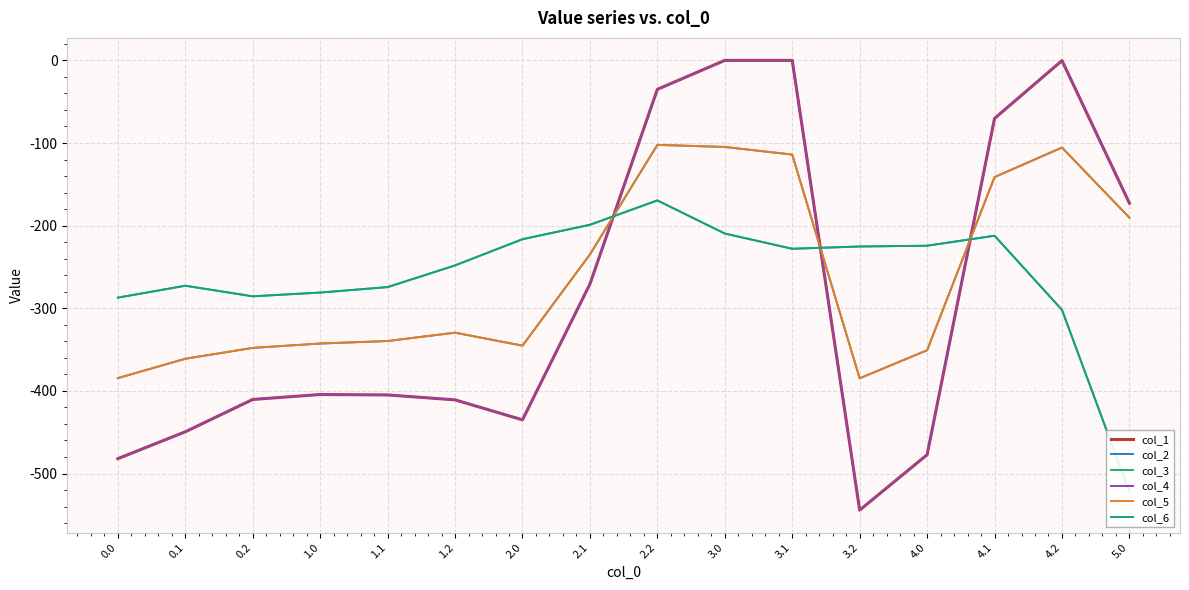

What is the difference between the maximum and second lowest values in the col_3 series?

132.4